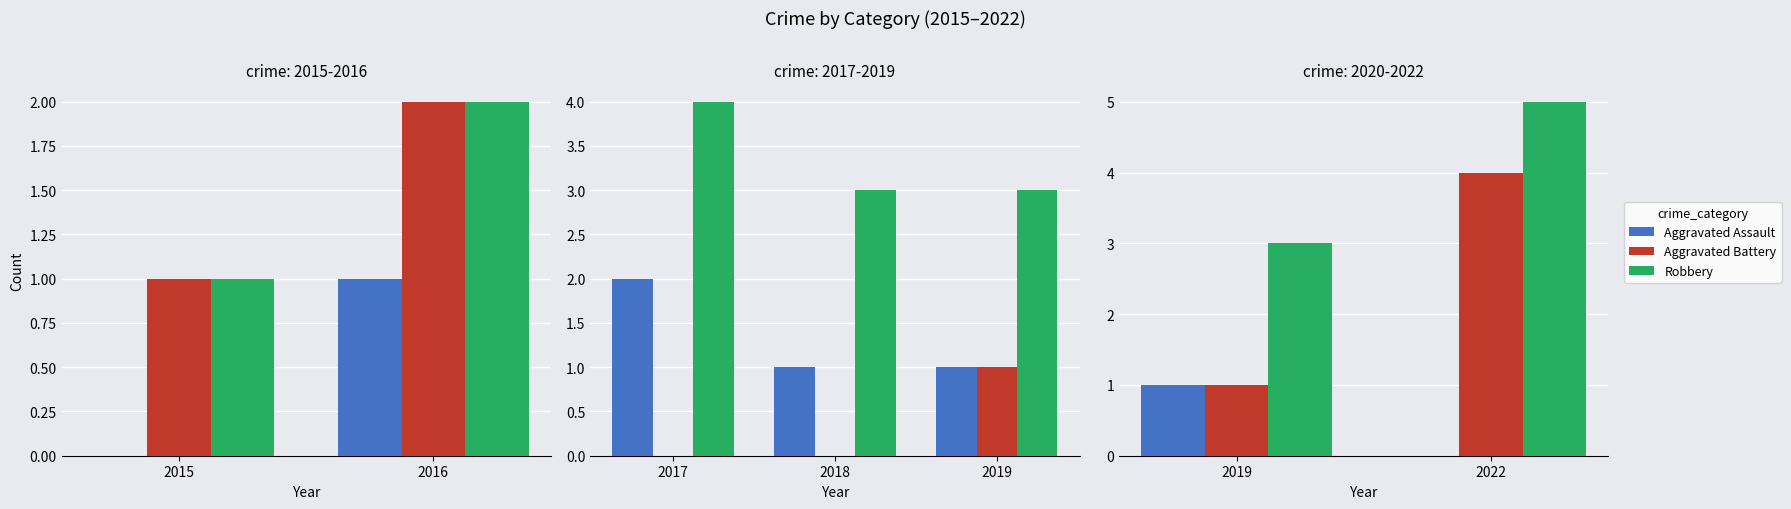

What is the difference between the maximum and minimum values in the Aggravated Assault series?

1